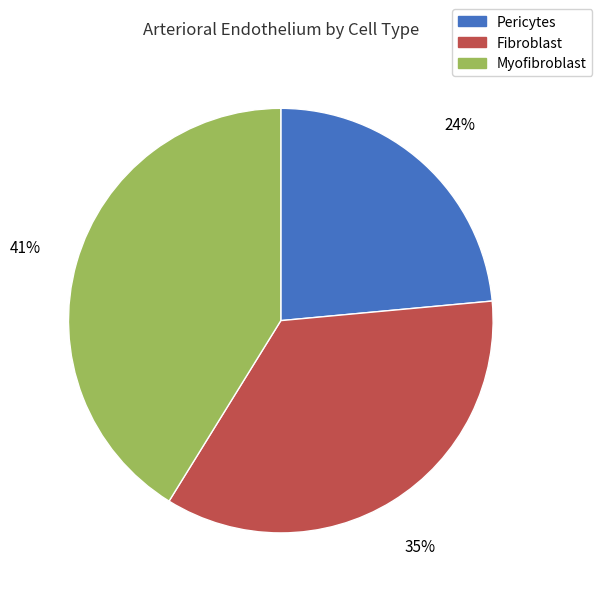

True or false: Fibroblast accounts for 43% of the total.

False